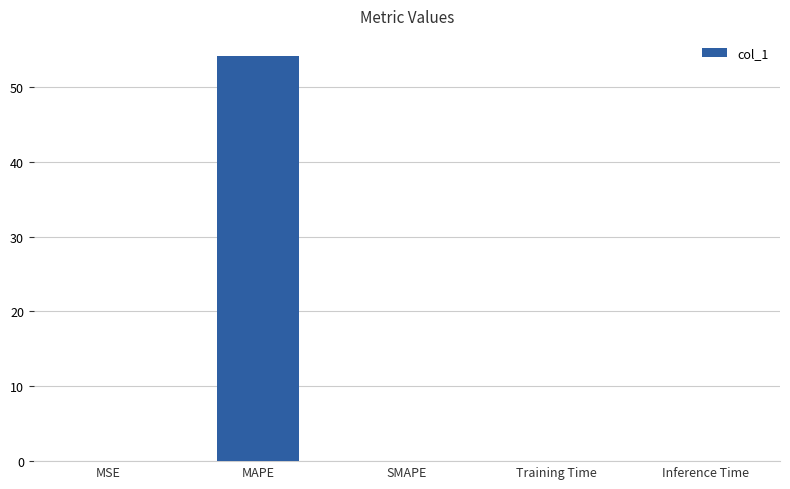

True or false: the data shows 0.0 at SMAPE.

True